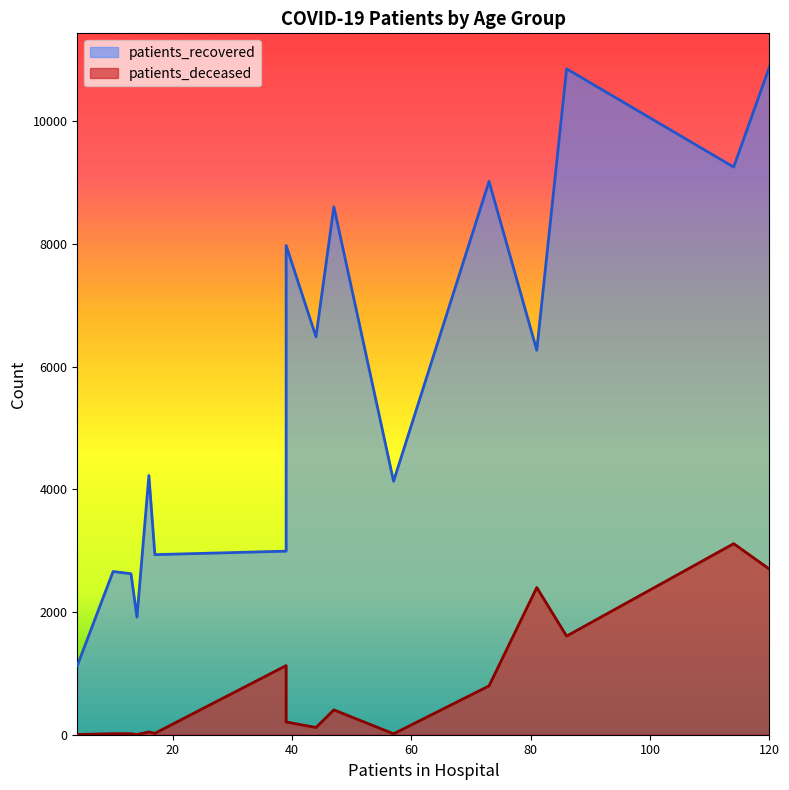

What are all the series names shown in the legend?

patients_recovered, patients_deceased